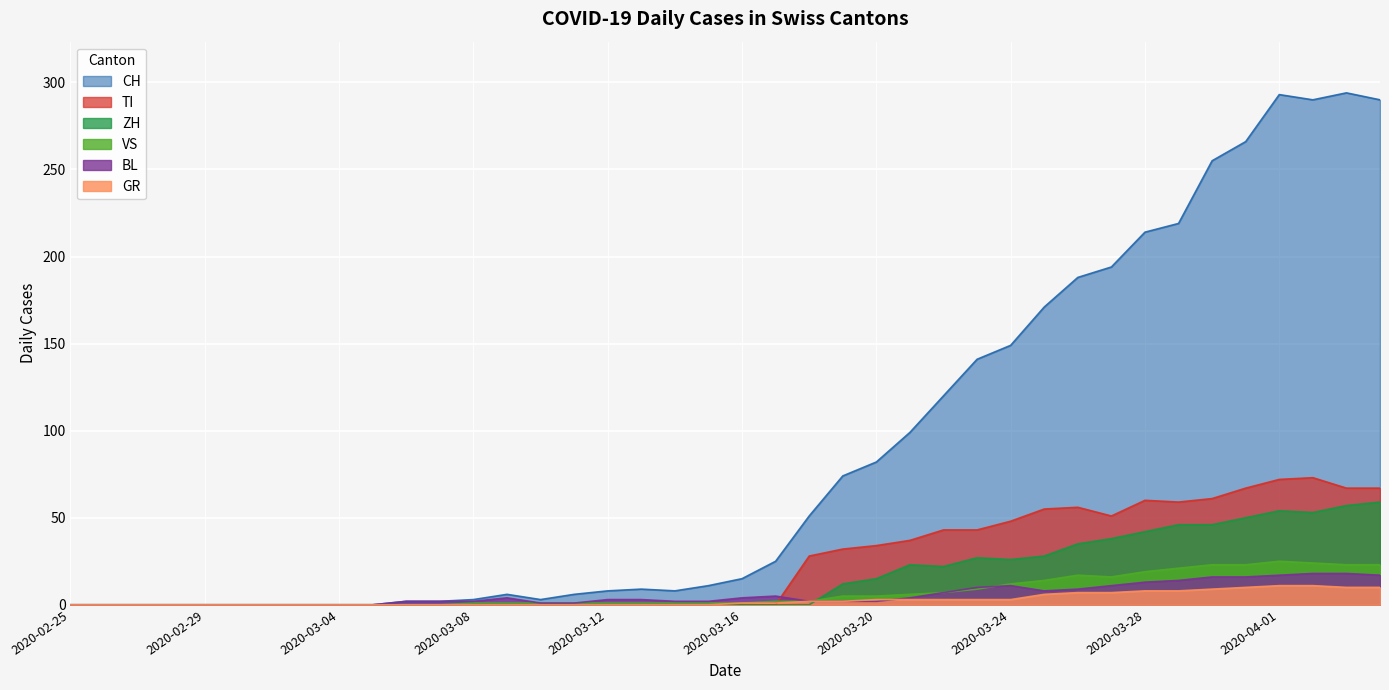

What is the maximum value for VS?

25